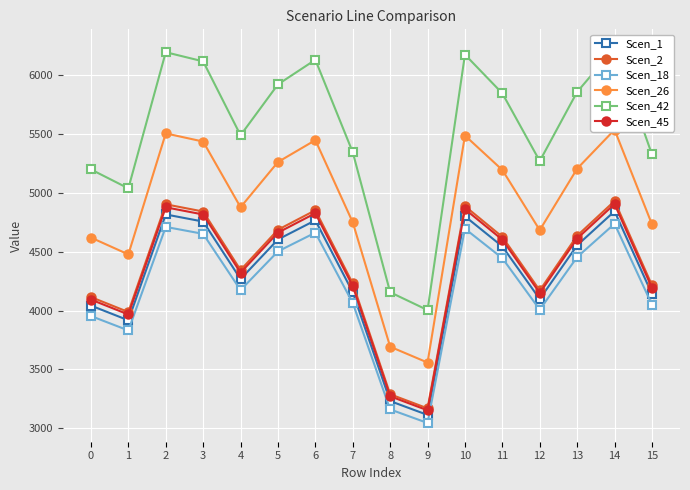

Which category has the lowest value in the Scen_45 series?

9